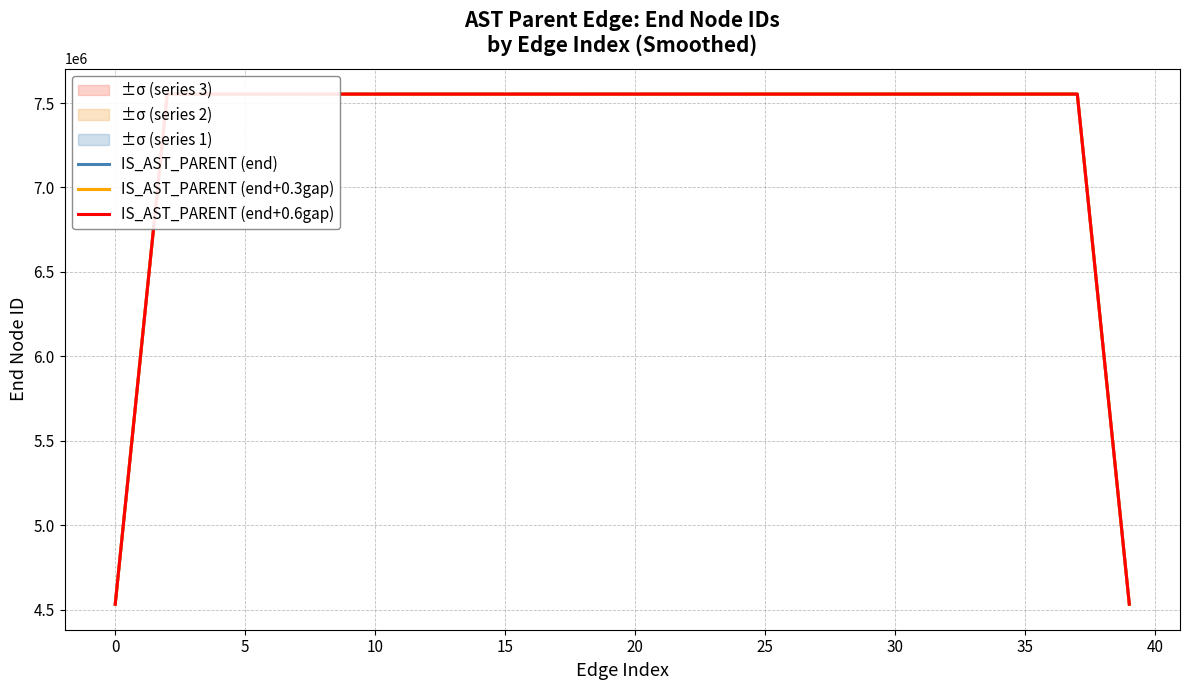

The value of IS_AST_PARENT (end+0.3gap) at 35 is 4618438.0. True or false?

False